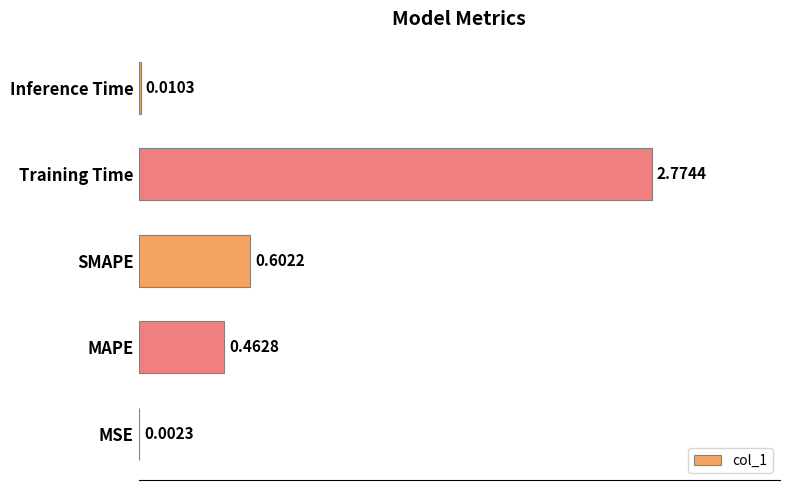

Which has a higher value, Training Time or MSE?

Training Time